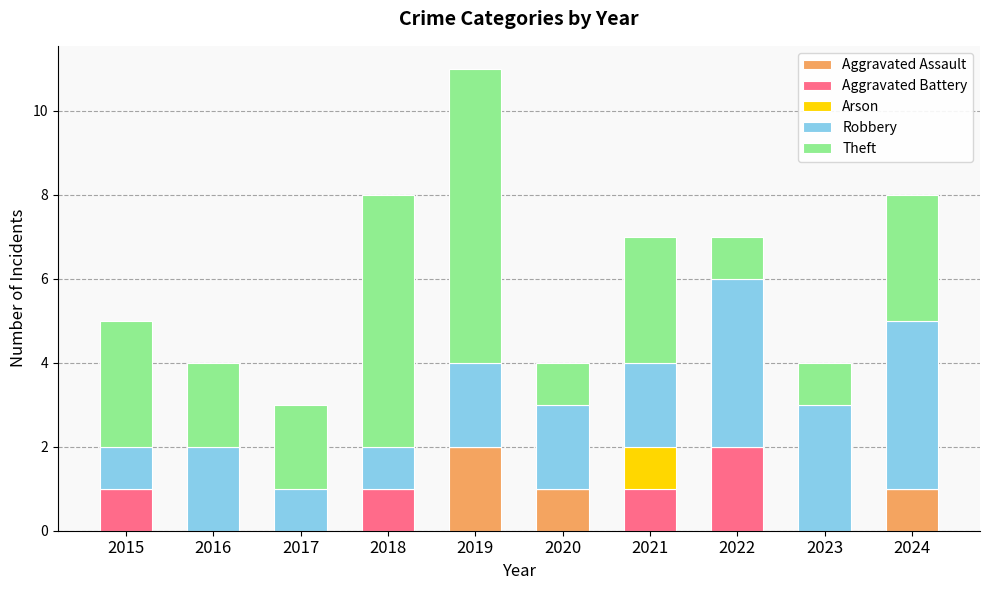

Count the number of categories in the chart.

10